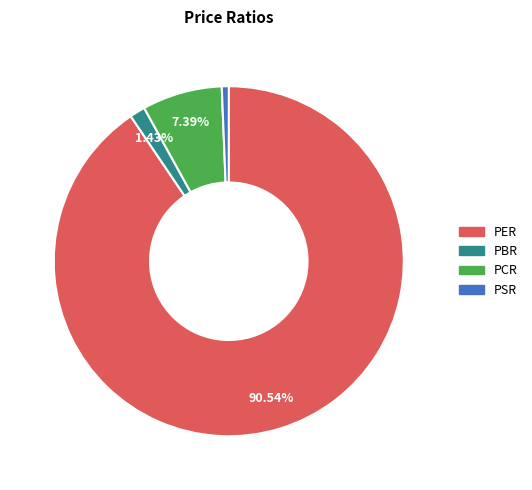

Is it true that PCR is 7% of the pie?

True